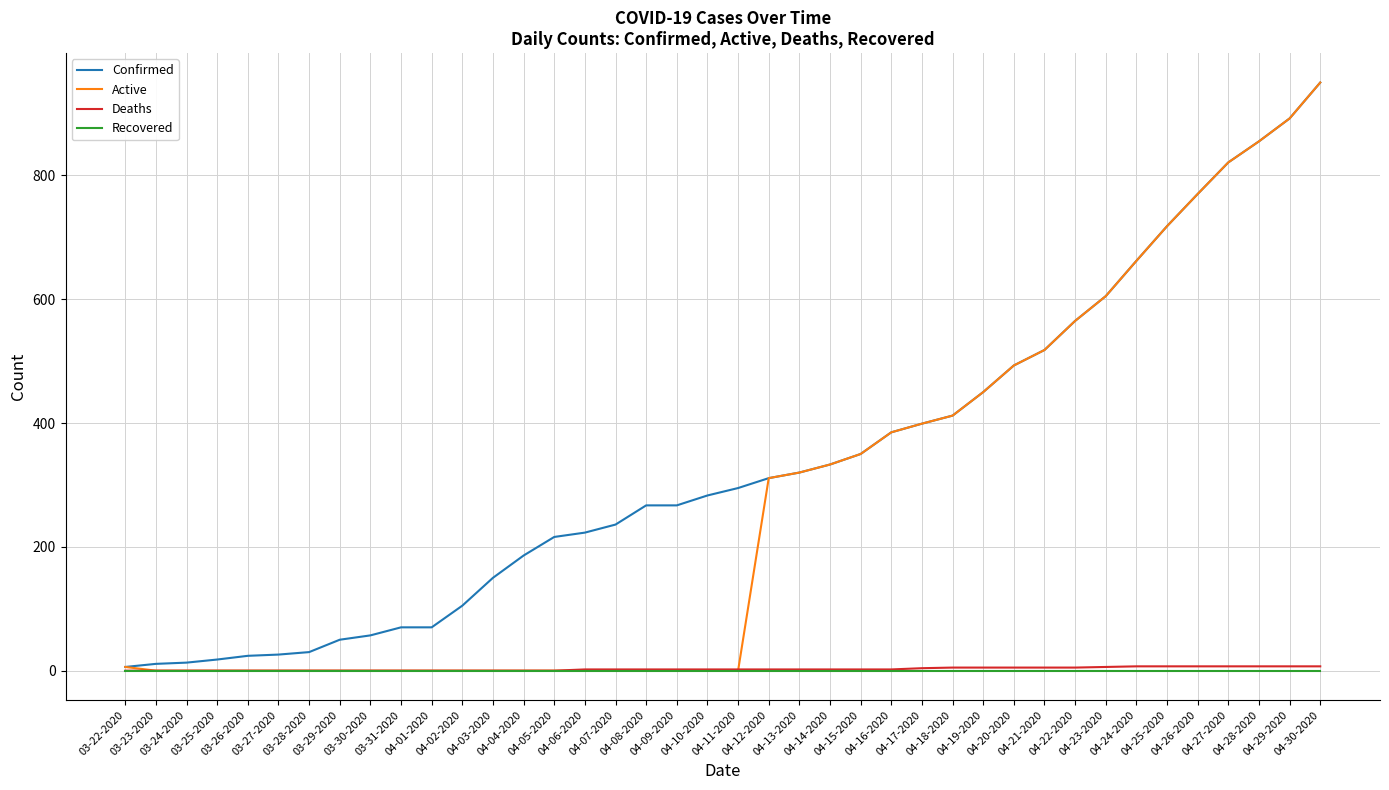

Which category has the highest value across all series?

04-30-2020